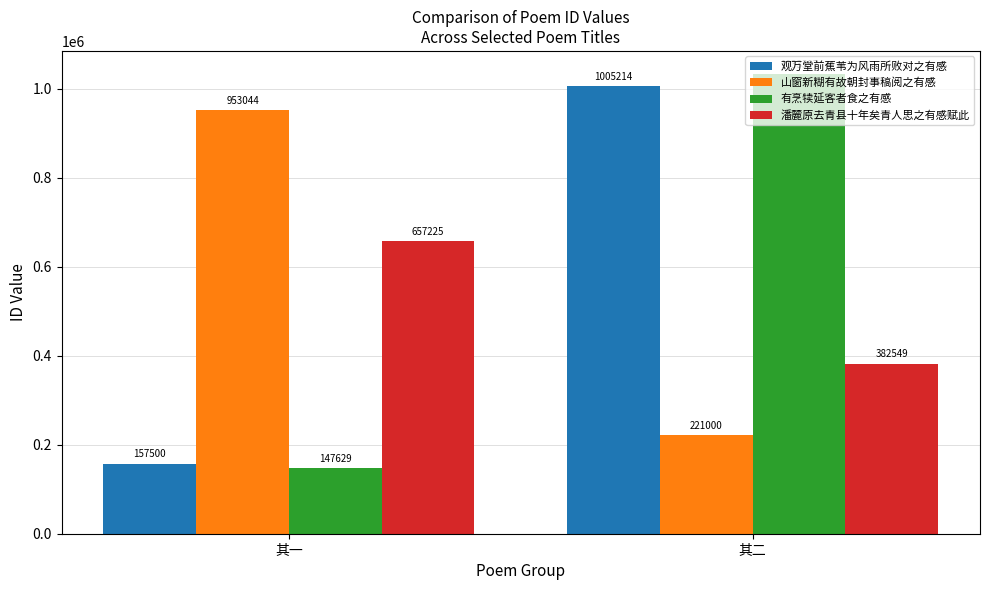

Is the value of 有烹犊延客者食之有感 at 其二 greater than the value of 观万堂前蕉苇为风雨所败对之有感 at 其二?

Yes